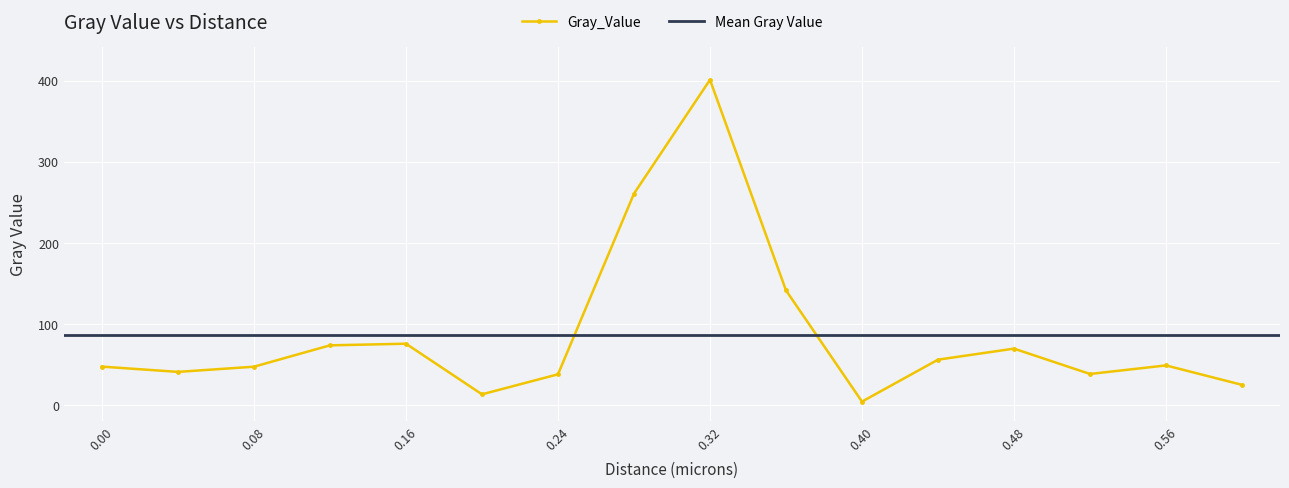

In Gray_Value, how many points are lower than both neighbors (excluding endpoints)?

4